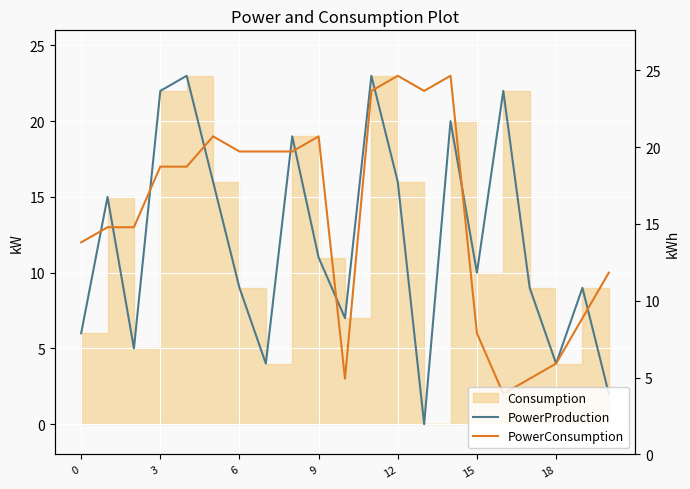

True or false: PowerProduction has more than 1 points higher than both neighbors.

True